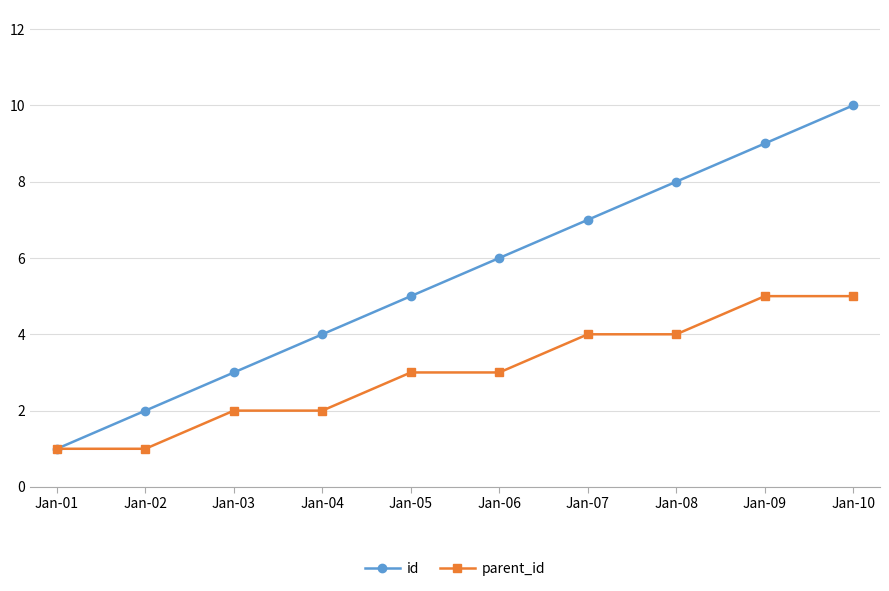

True or false: parent_id has a value of 4 at Jan-08.

True